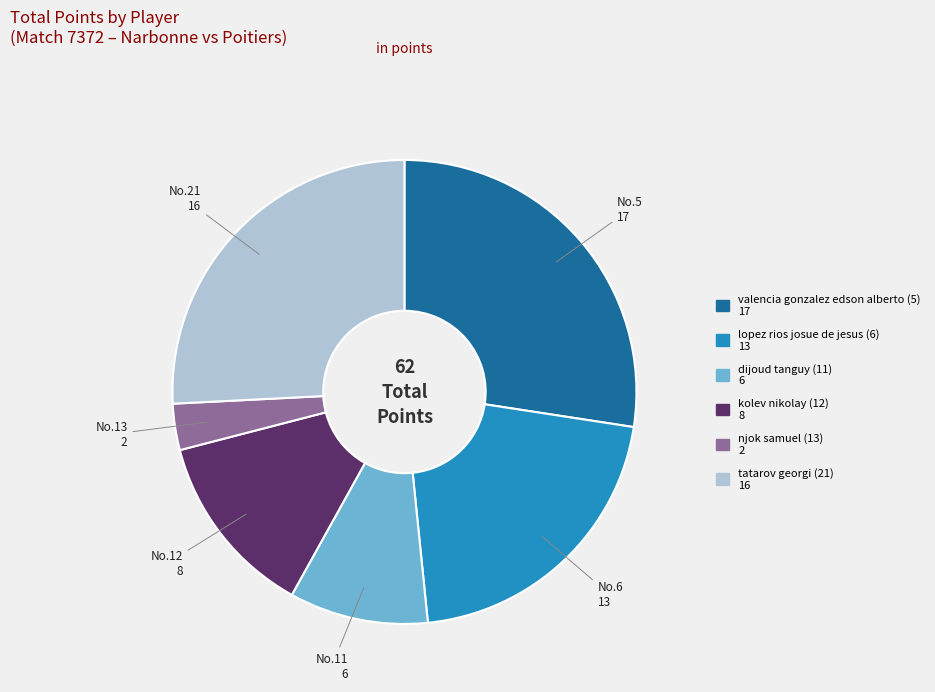

Is there any slice that represents more than half of the pie?

No